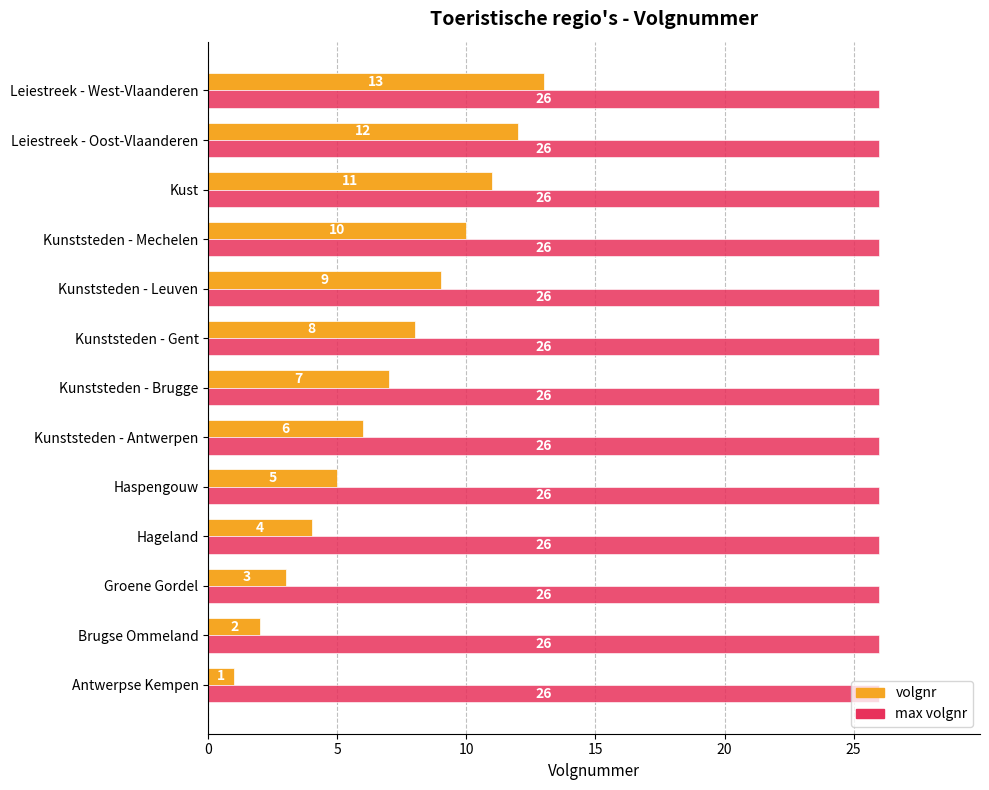

What is the approximate value of volgnr at Kunststeden - Leuven?

9